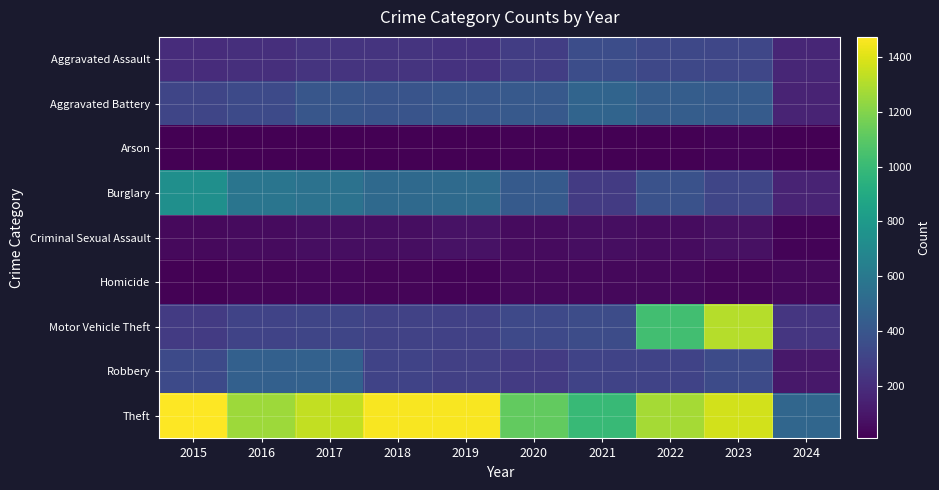

Reading left to right, list all the values displayed in this chart.

Aggravated Assault: 2015=194	2016=206	2017=225	2018=225	2019=223	2020=273	2021=352	2022=327	2023=318	2024=163
Aggravated Battery: 2015=316	2016=336	2017=400	2018=389	2019=407	2020=415	2021=479	2022=439	2023=431	2024=151
Arson: 2015=9	2016=7	2017=10	2018=7	2019=12	2020=17	2021=12	2022=12	2023=19	2024=8
Burglary: 2015=738	2016=576	2017=562	2018=506	2019=517	2020=425	2021=261	2022=379	2023=316	2024=155
Criminal Sexual Assault: 2015=46	2016=50	2017=62	2018=60	2019=77	2020=48	2021=62	2022=55	2023=74	2024=21
Homicide: 2015=15	2016=26	2017=33	2018=25	2019=22	2020=41	2021=38	2022=37	2023=28	2024=36
Motor Vehicle Theft: 2015=263	2016=304	2017=312	2018=298	2019=290	2020=333	2021=348	2022=1031	2023=1310	2024=241
Robbery: 2015=337	2016=454	2017=460	2018=301	2019=287	2020=263	2021=300	2022=304	2023=340	2024=99
Theft: 2015=1474	2016=1259	2017=1339	2018=1461	2019=1459	2020=1120	2021=998	2022=1279	2023=1373	2024=489